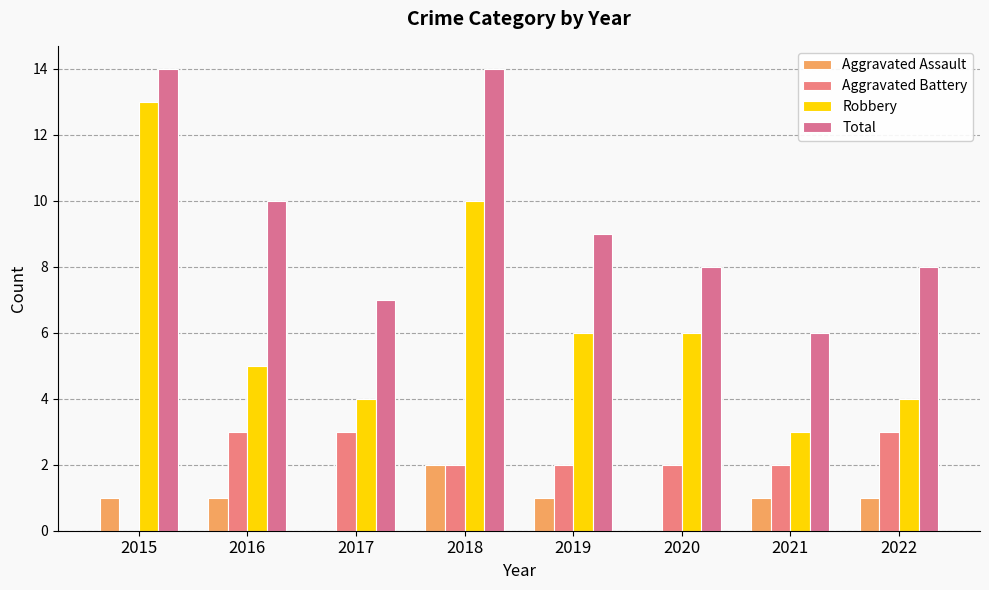

Does the chart contain stacked bars?

No